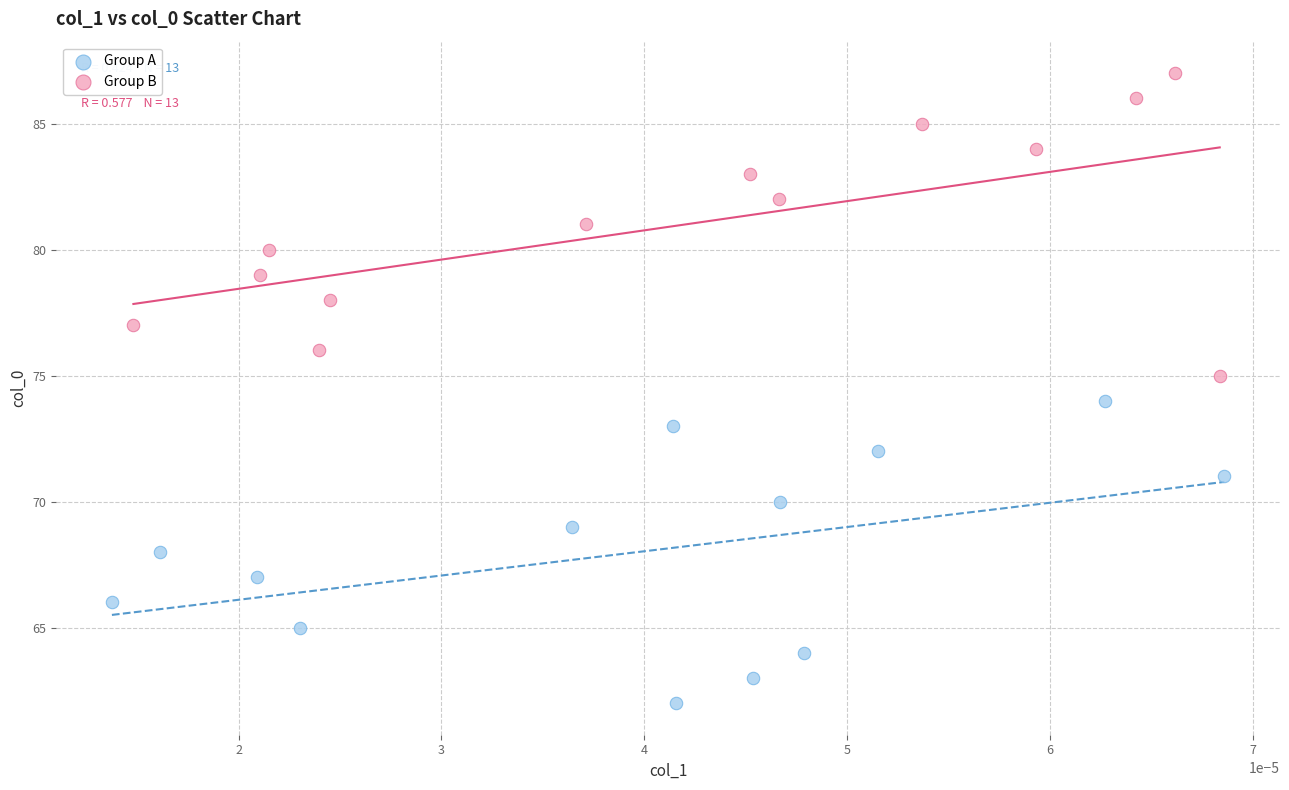

What are all the series names shown in the legend?

Group A, Group B